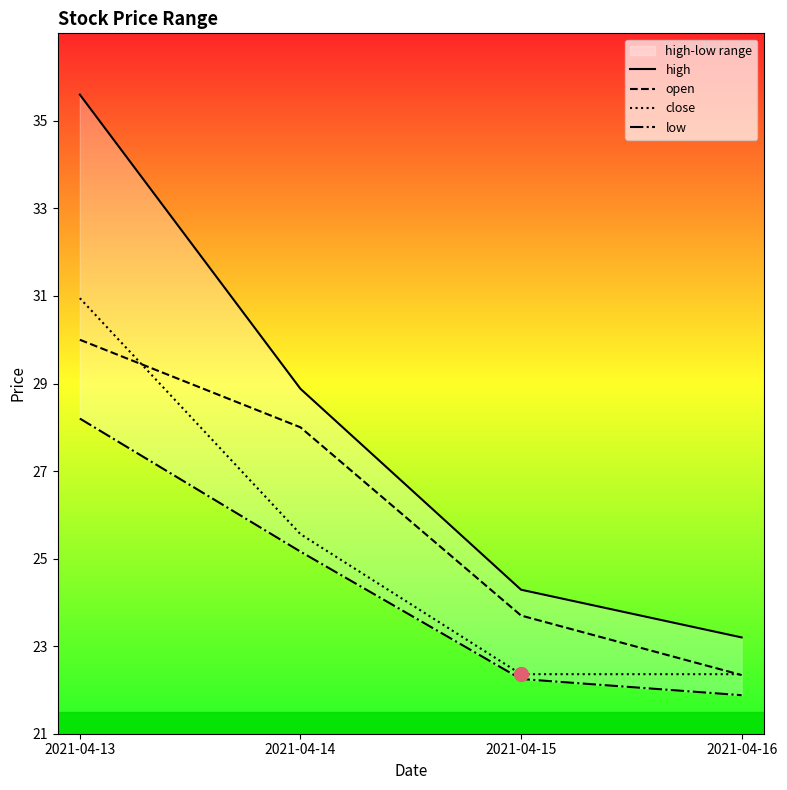

The value of open at 2021-04-16 is 22.3. True or false?

True